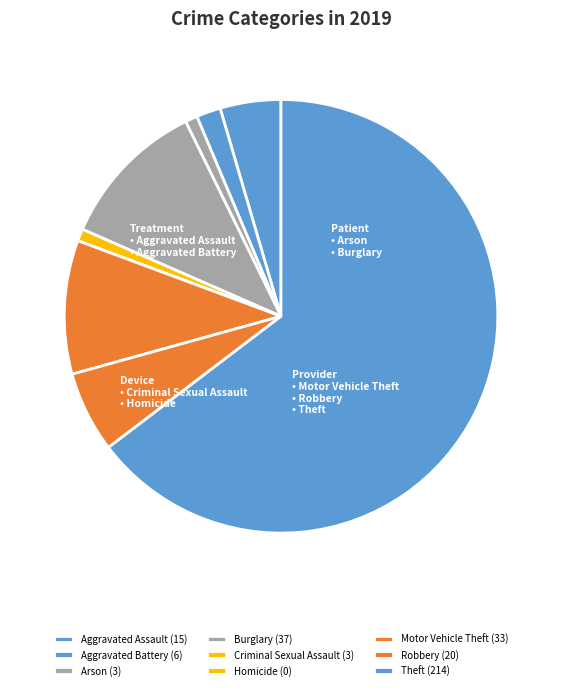

Does Theft represent more than half of the total?

Yes